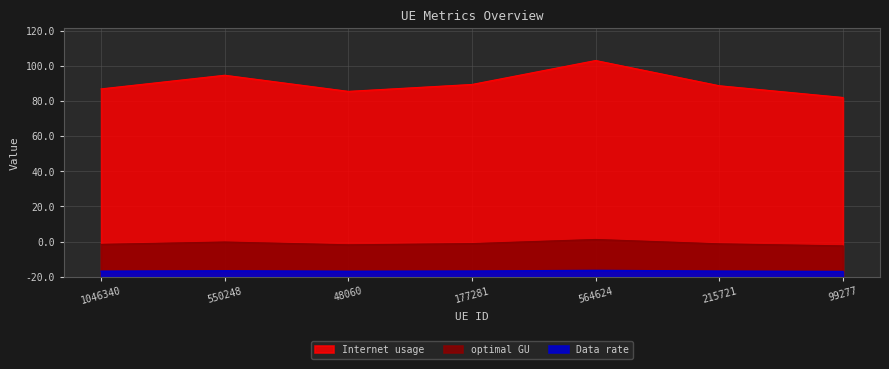

Rank the series at 99277 from lowest to highest value.

optimal GU, Data rate, Internet usage